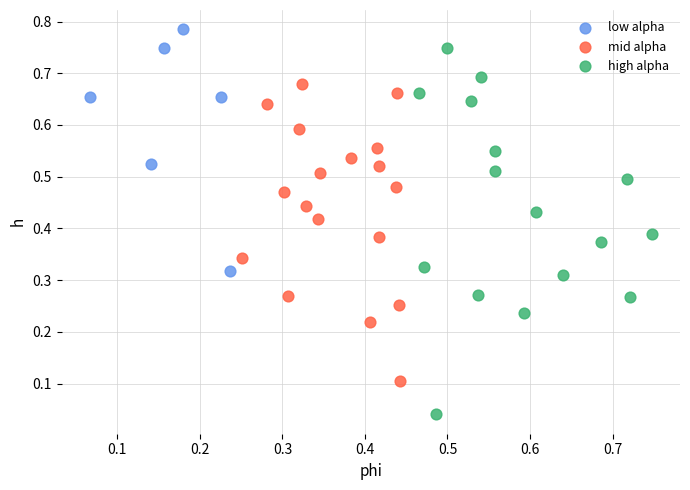

Which series has the widest spread of Y values?

high alpha